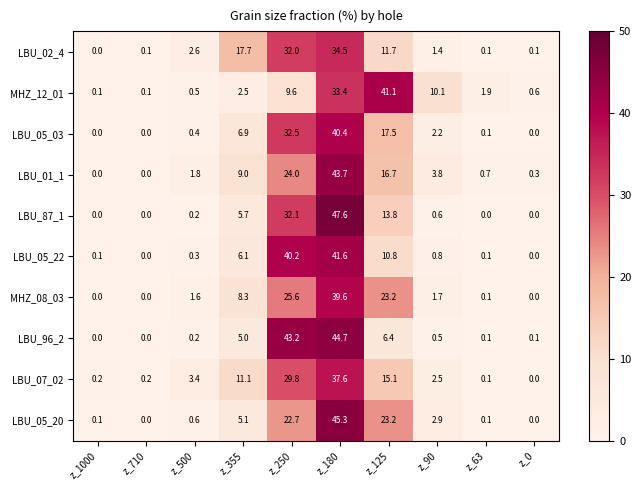

At which label does LBU_02_4 reach its minimum?

z_1000